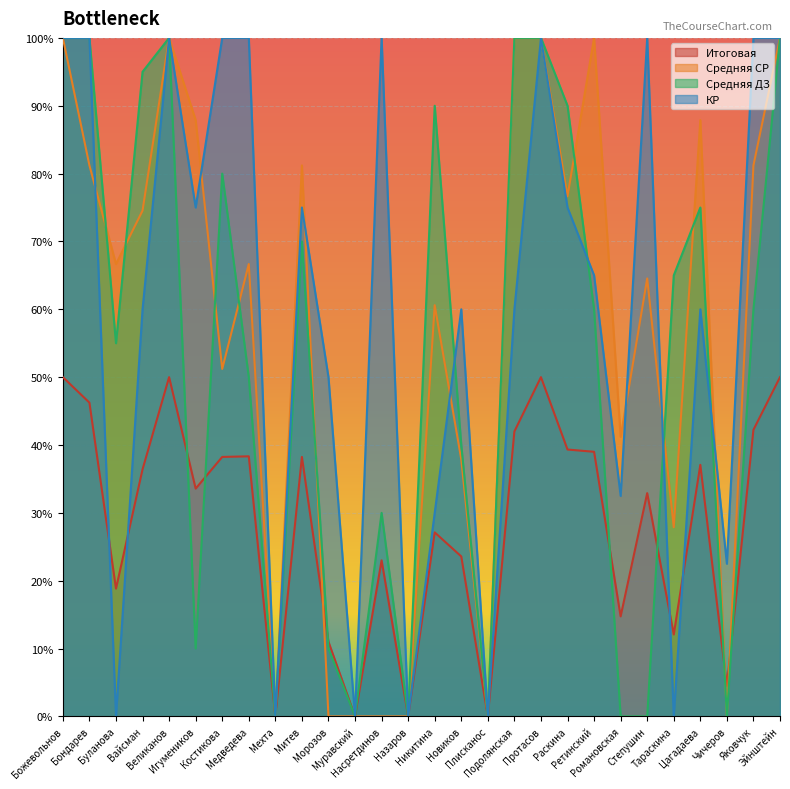

Which series has the widest spread of values?

Средняя СР